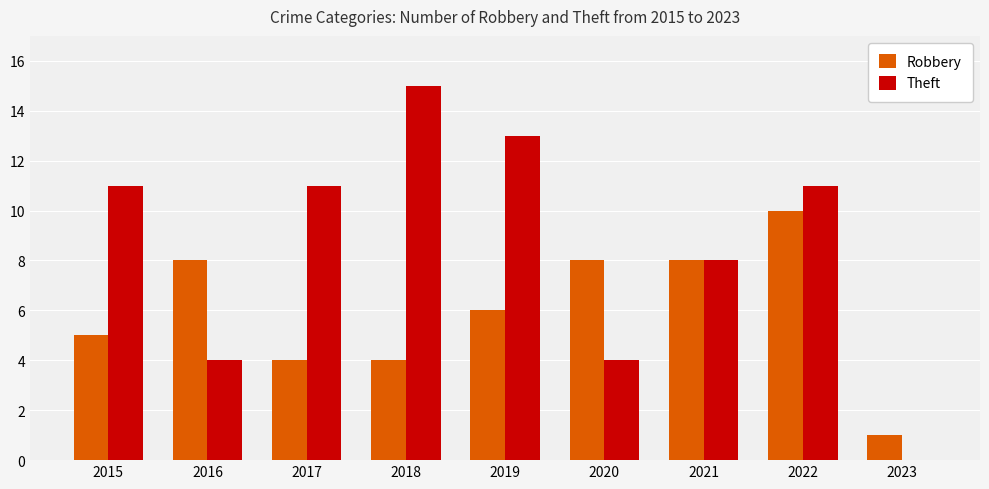

How many groups of bars are there?

9